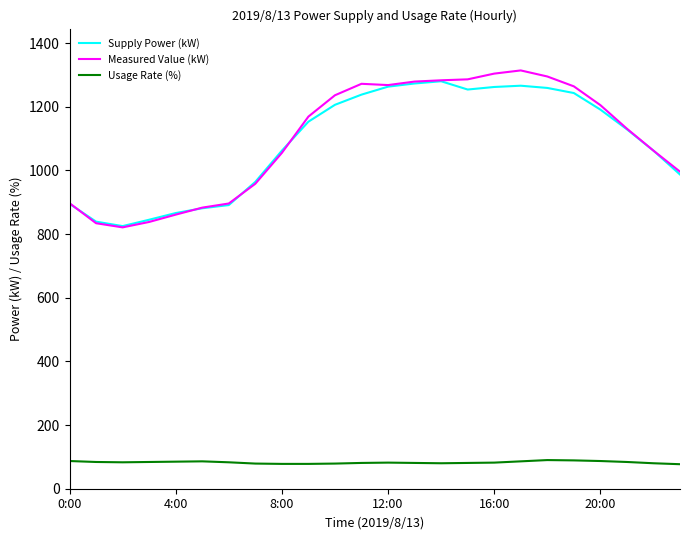

True or false: Usage Rate (%) and Measured Value (kW) intersect in this chart.

False